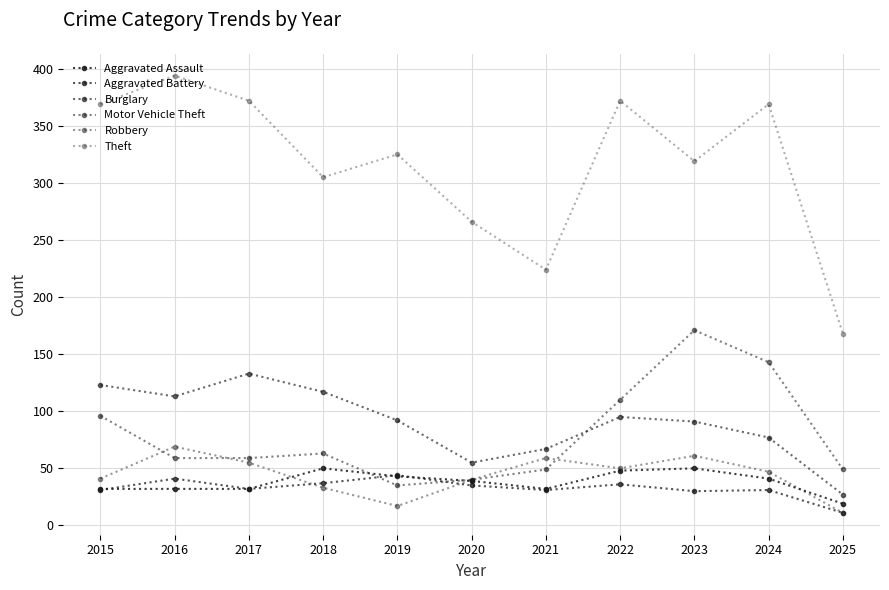

What is the value of the Burglary point at the 8th from the left?

95